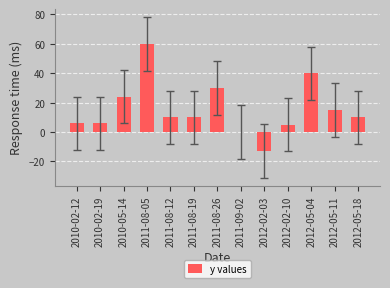

Reading right to left, what are all the values shown in this chart?

10.0	15.0	40.0	5.0	-12.9	0.0	30.0	10.0	10.0	60.0	24.0	6.0	6.0